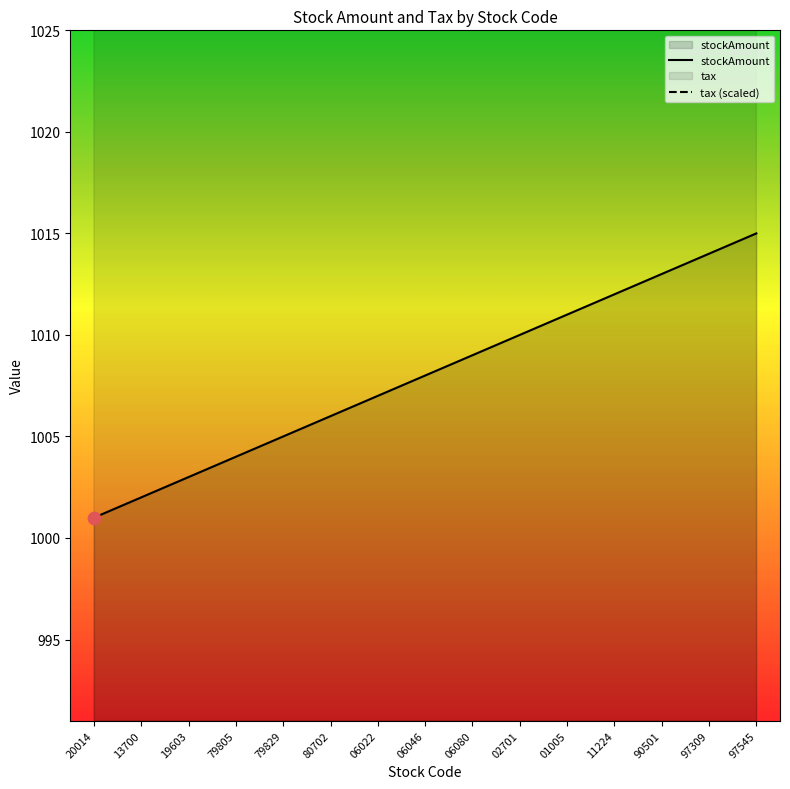

Which series contains the highest Y value?

tax